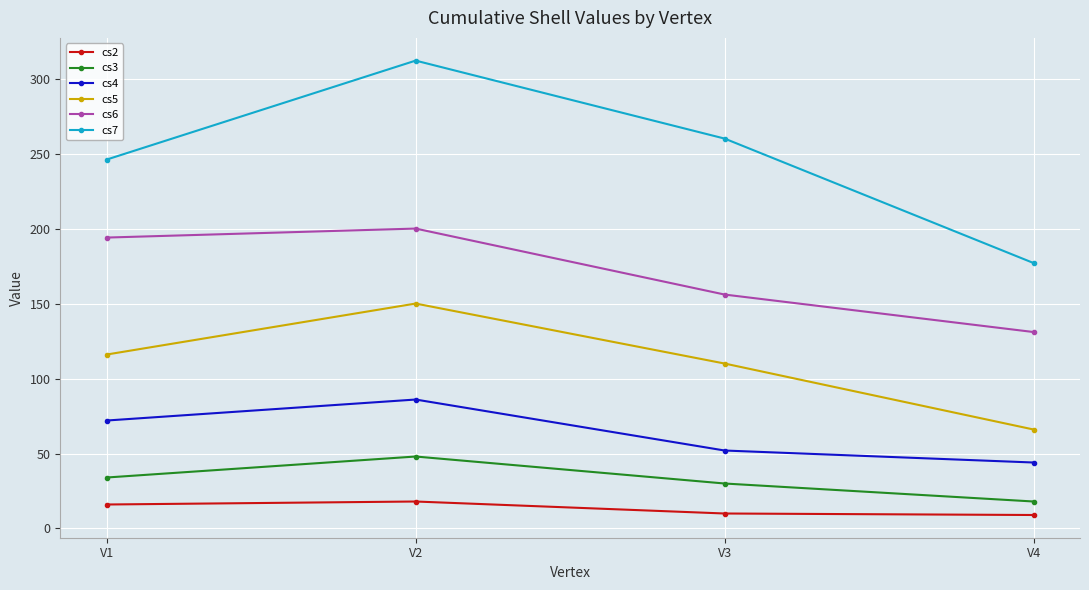

At which category is the sum across all series the highest?

V2